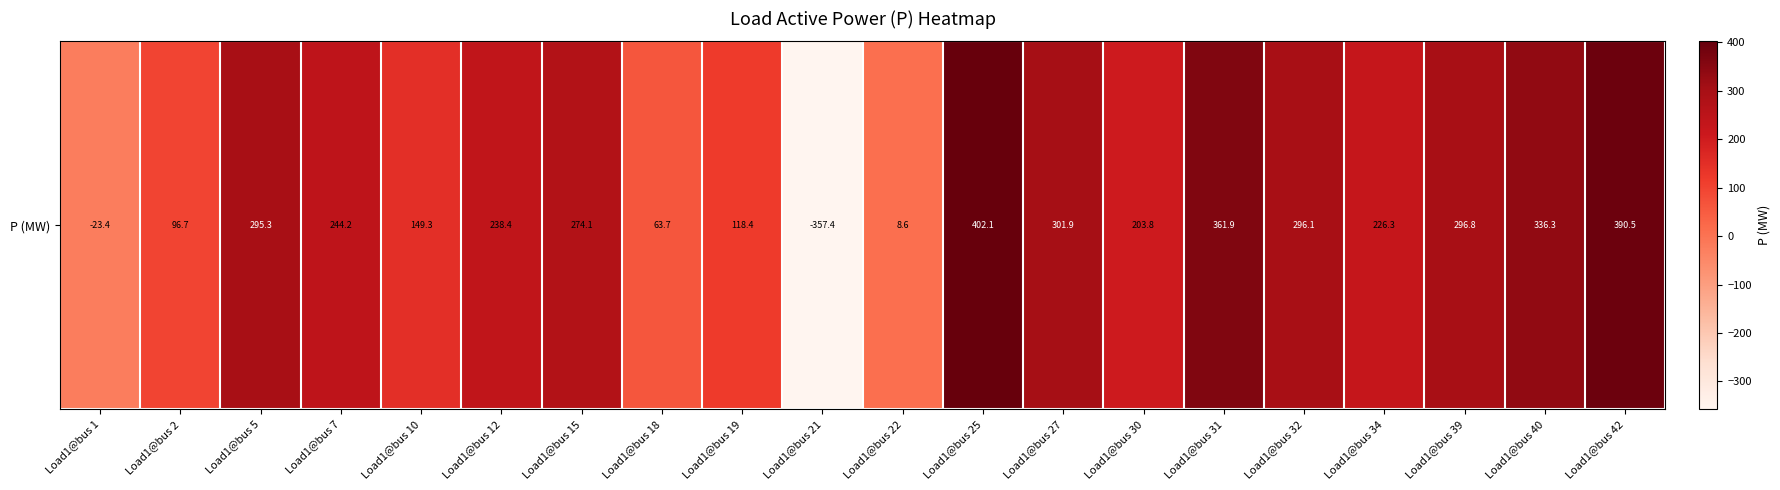

What value does the data have at Load1@bus 42?

390.5